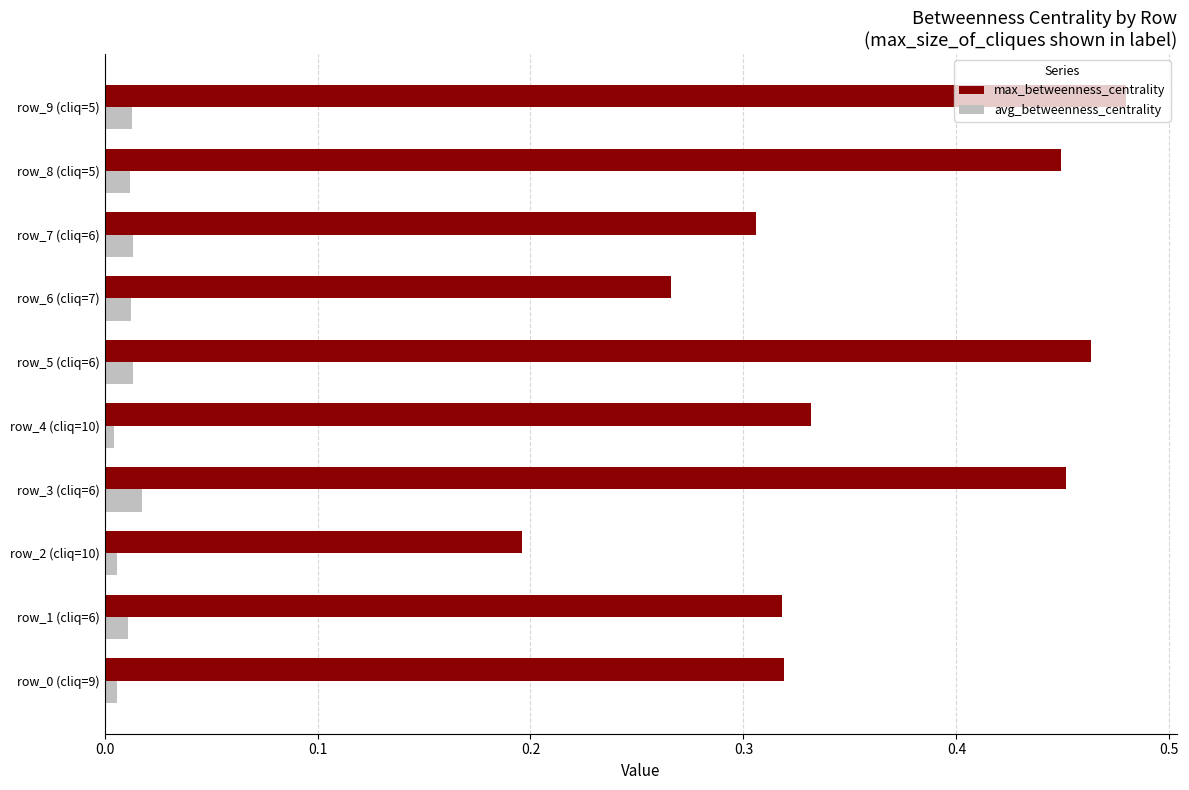

At row_6 (cliq=7), list the series in order from largest to smallest.

max_betweenness_centrality, avg_betweenness_centrality